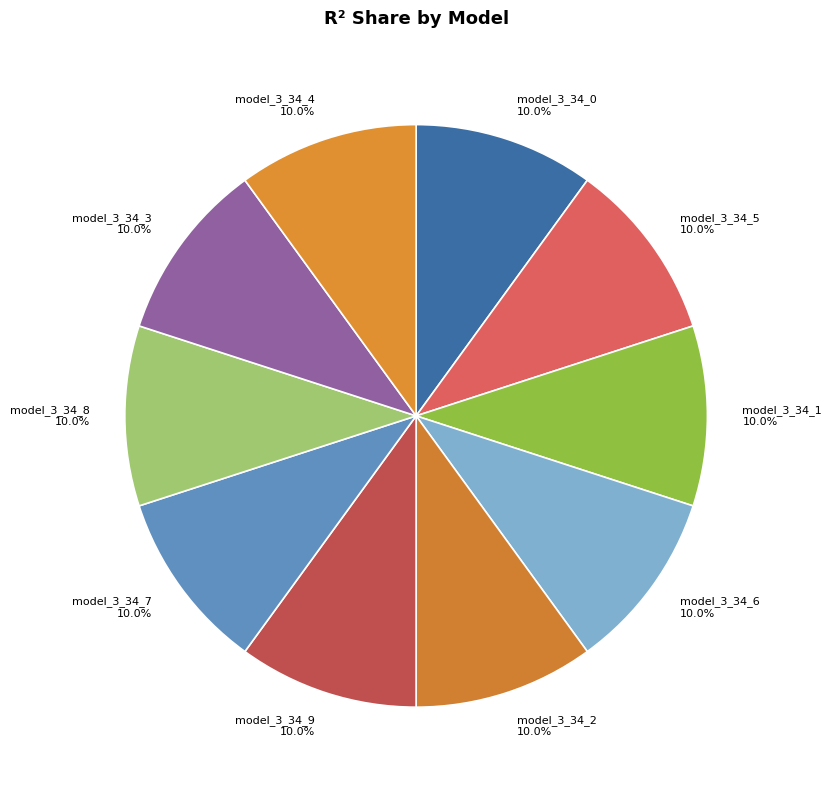

Is it true that model_3_34_8 is 10% of the pie?

True